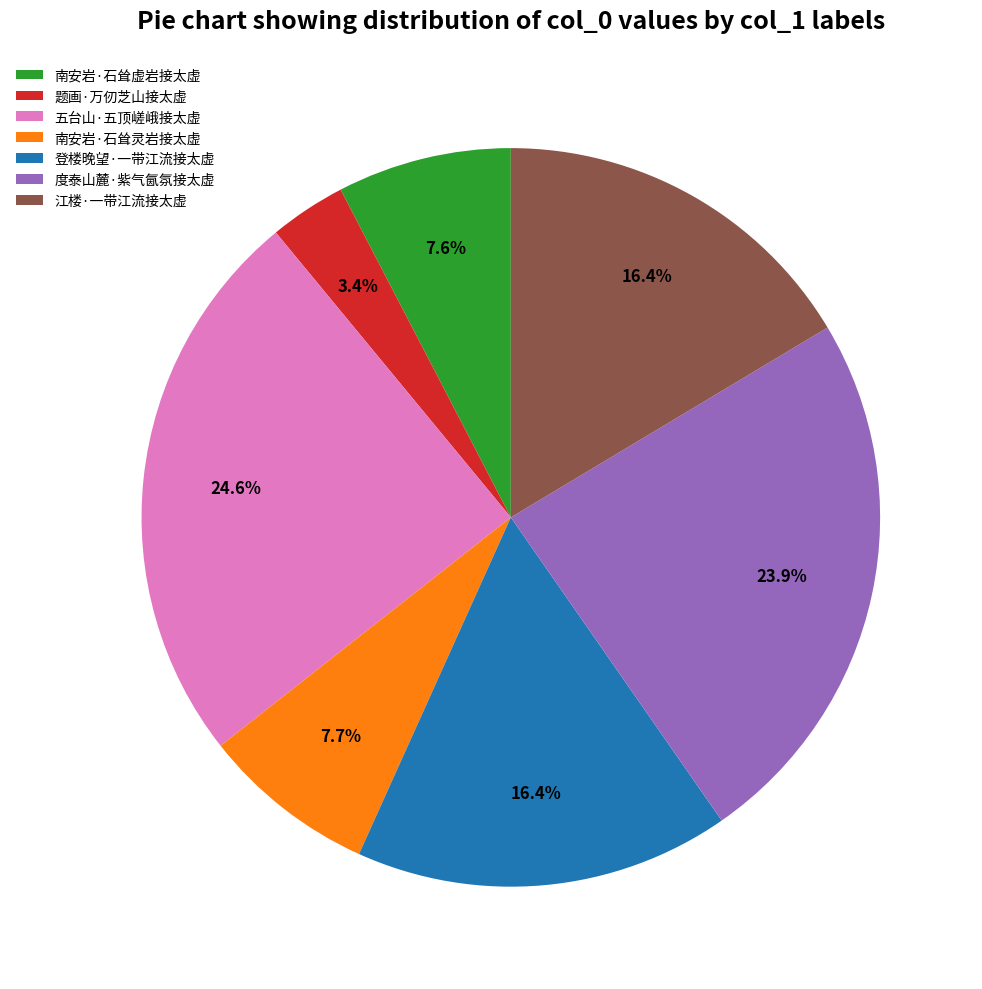

Which slice is the smallest?

题画·万仞芝山接太虚